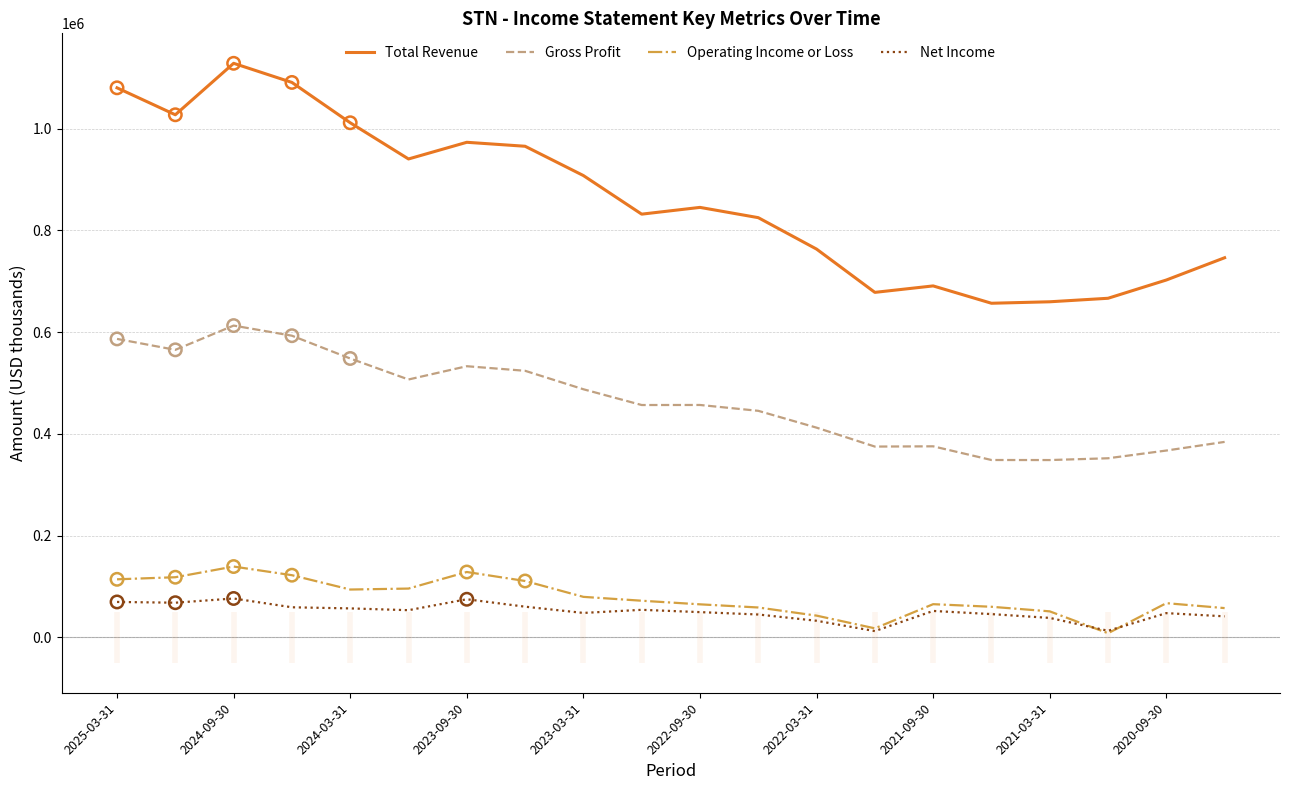

Which series has the largest total across all categories?

Total Revenue